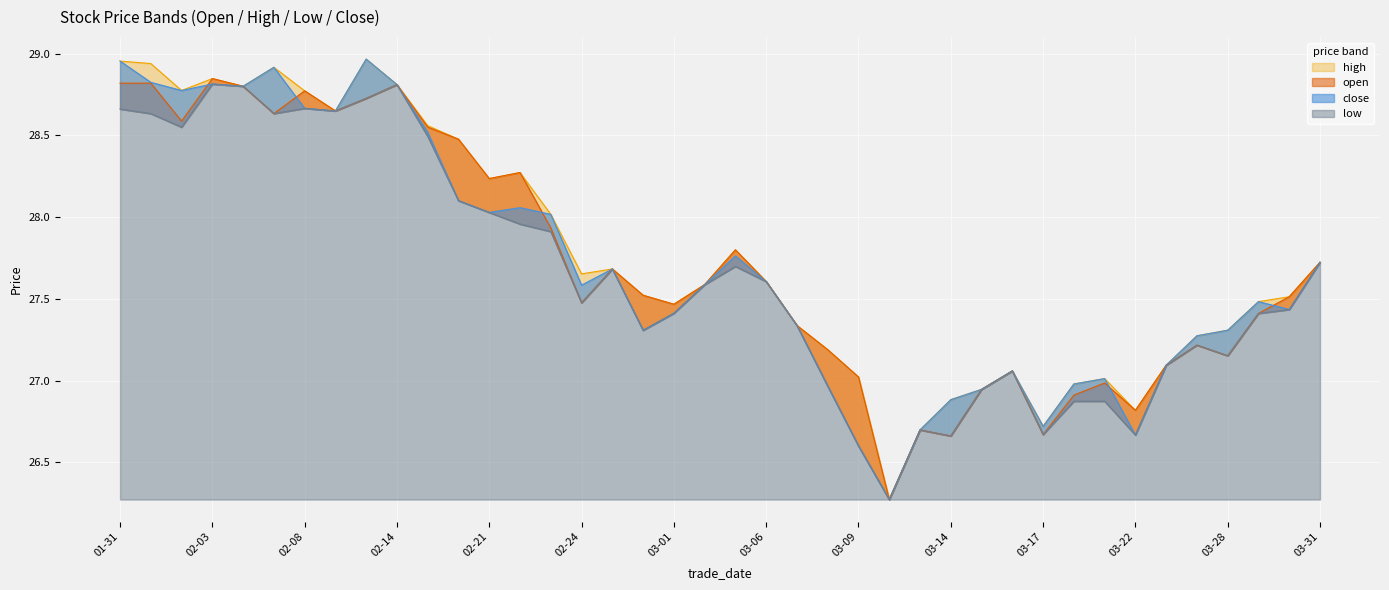

The value of low at 20230222 is 28.0. True or false?

True